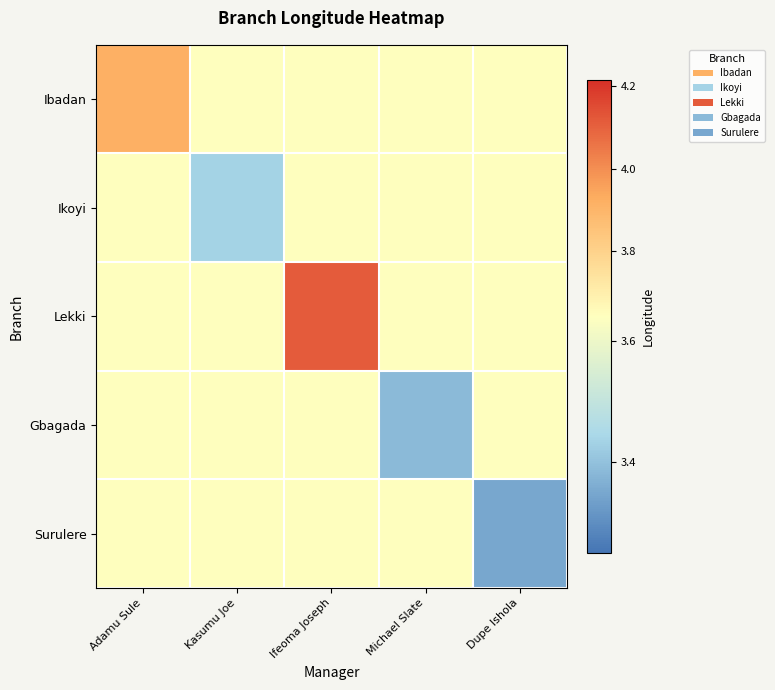

Rank the series at Michael Slate from highest to lowest value.

Ibadan, Ikoyi, Lekki, Surulere, Gbagada